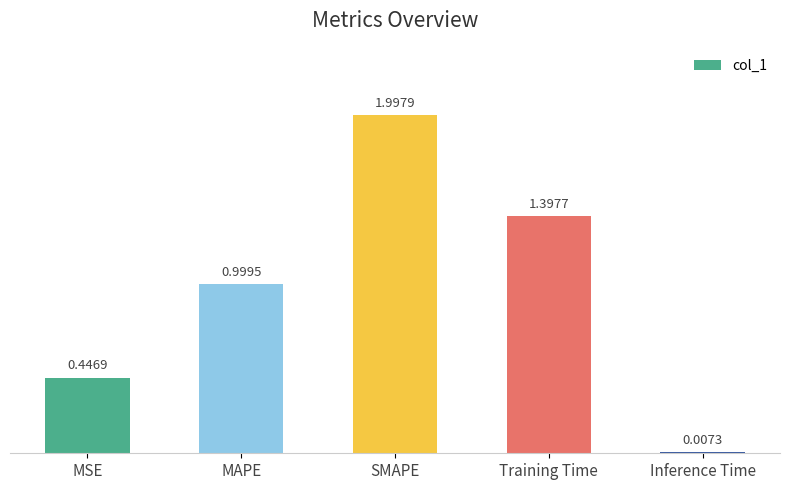

What is the sum of all values?

4.8